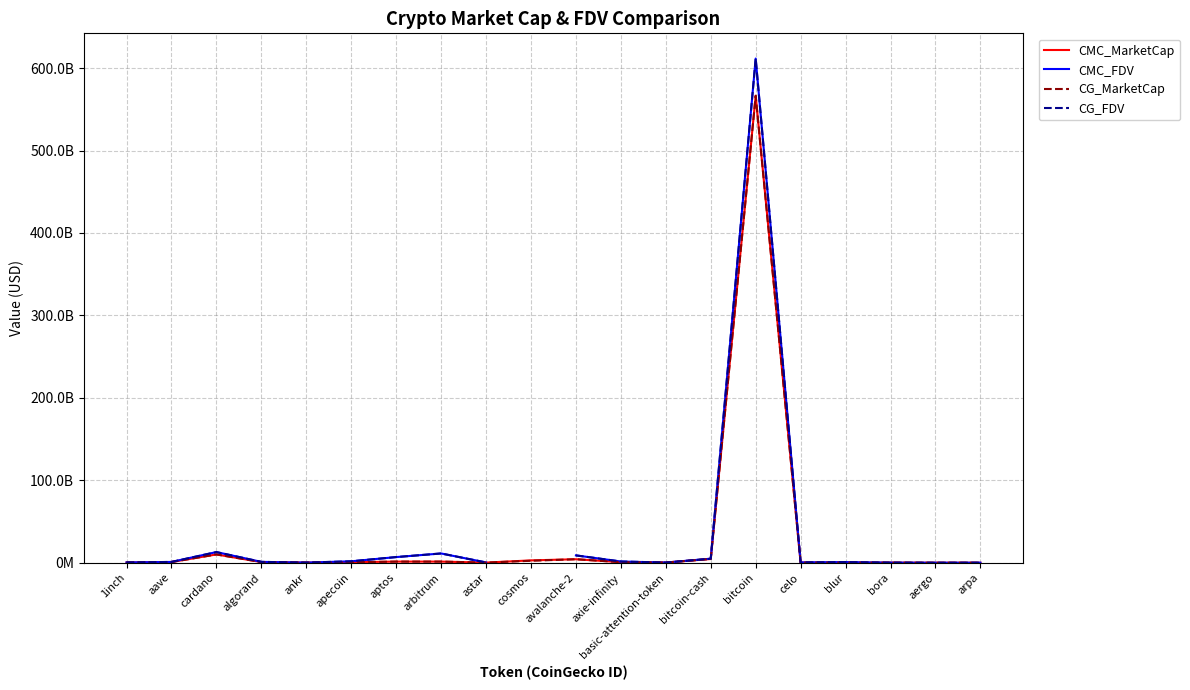

Where is CG_MarketCap nearest to the value 283211971930?

cardano